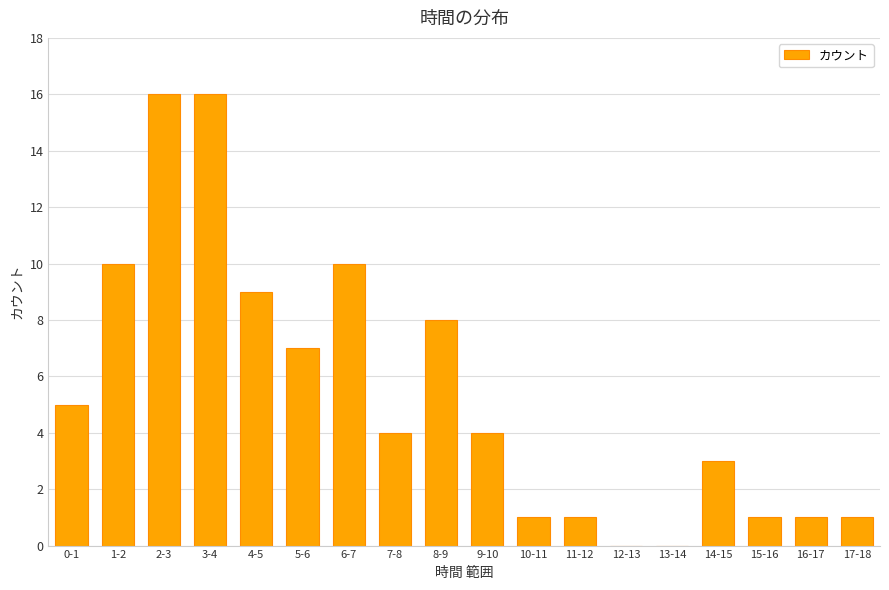

At which label is the value closest to 8?

8-9